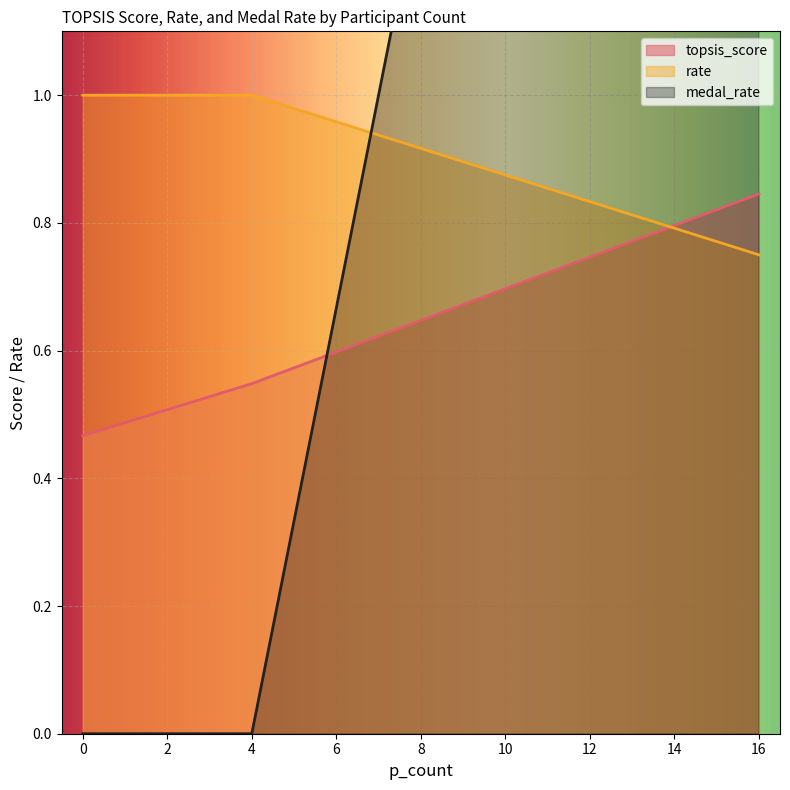

At how many categories does at least one series exceed 3?

1